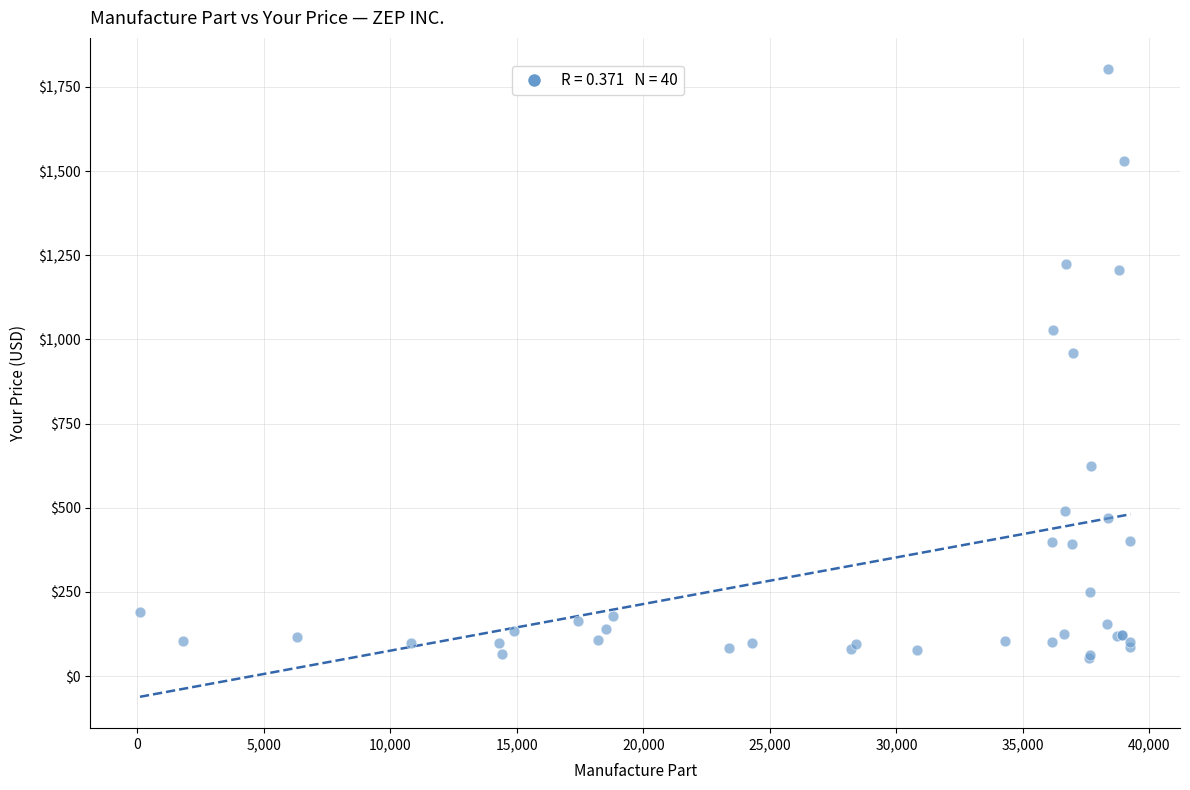

What Y value in the scatter plot is closest to 928?

961.0